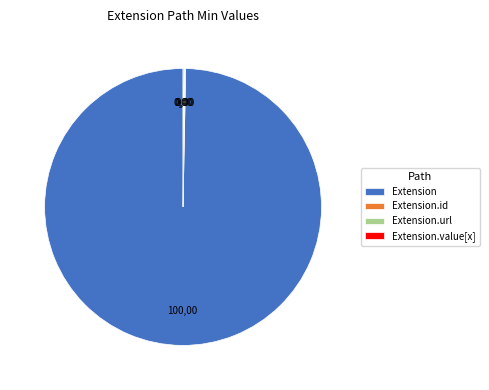

The Extension slice represents 100% of the pie. True or false?

True